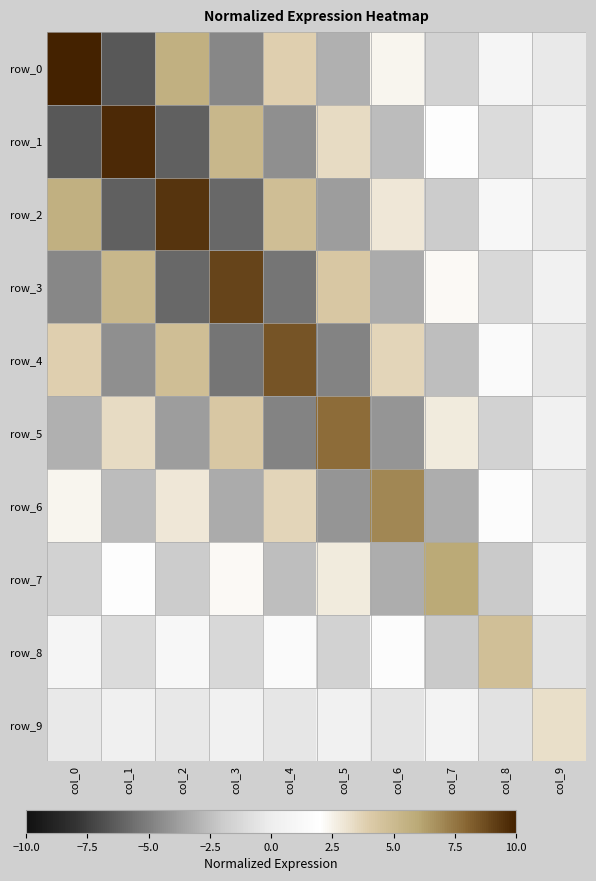

List the series in order of their peak value, highest first.

row_0, row_1, row_2, row_3, row_4, row_5, row_6, row_7, row_8, row_9